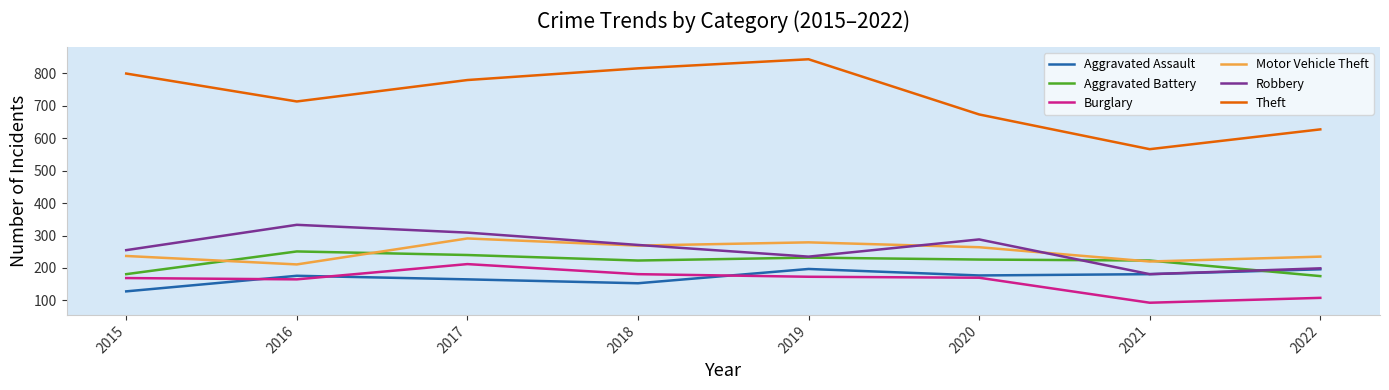

What is the minimum value shown in the chart?

93